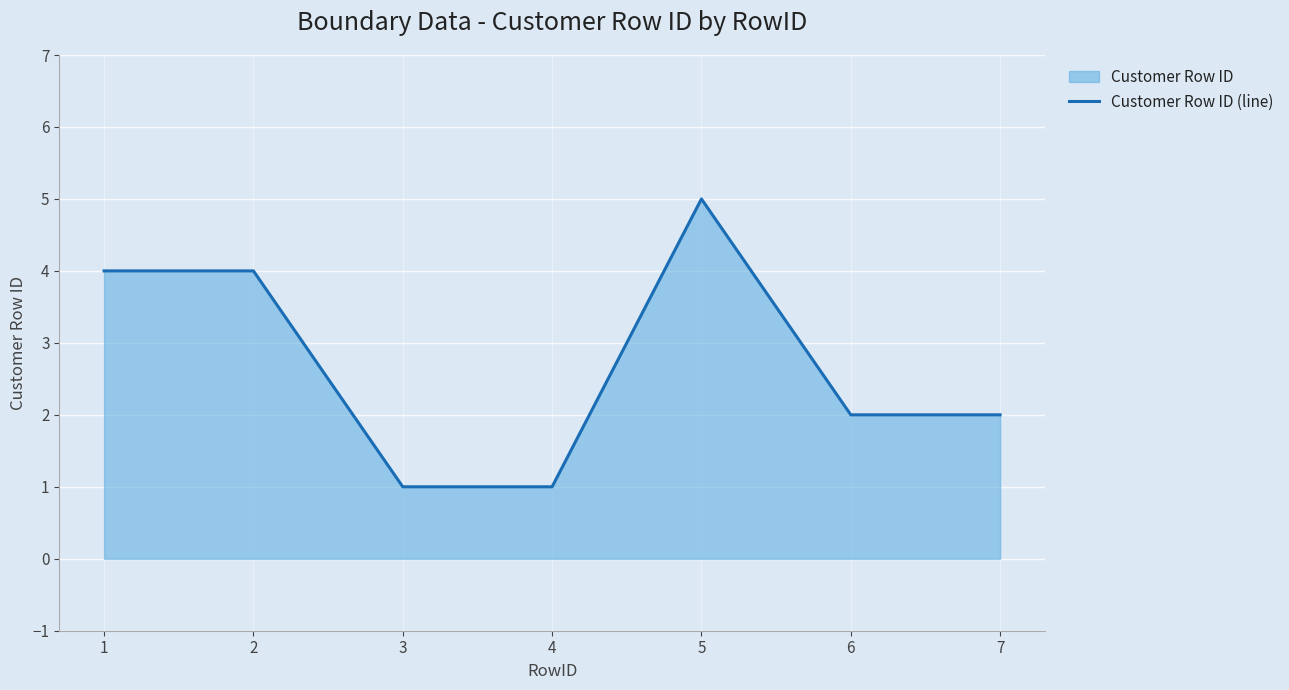

How many lines are shown in the chart?

1